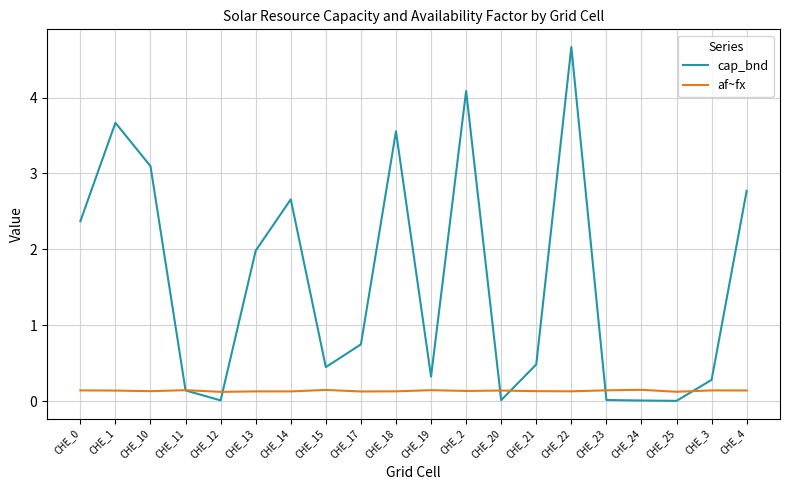

What is the greatest value displayed?

4.7